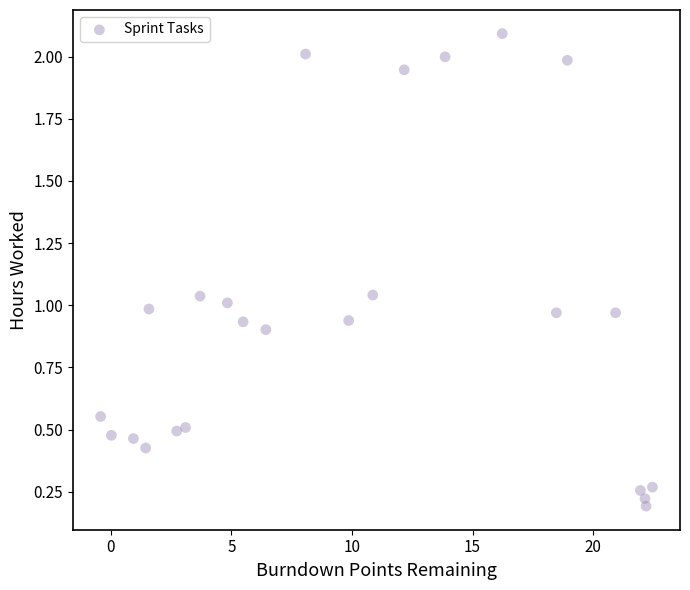

What is the range of X values (max minus min)?

22.9